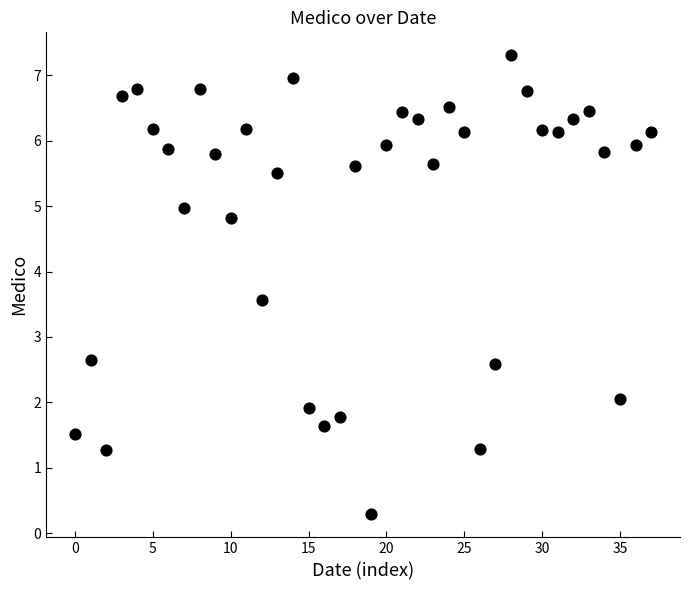

What is the range of Y values (max minus min)?

7.0